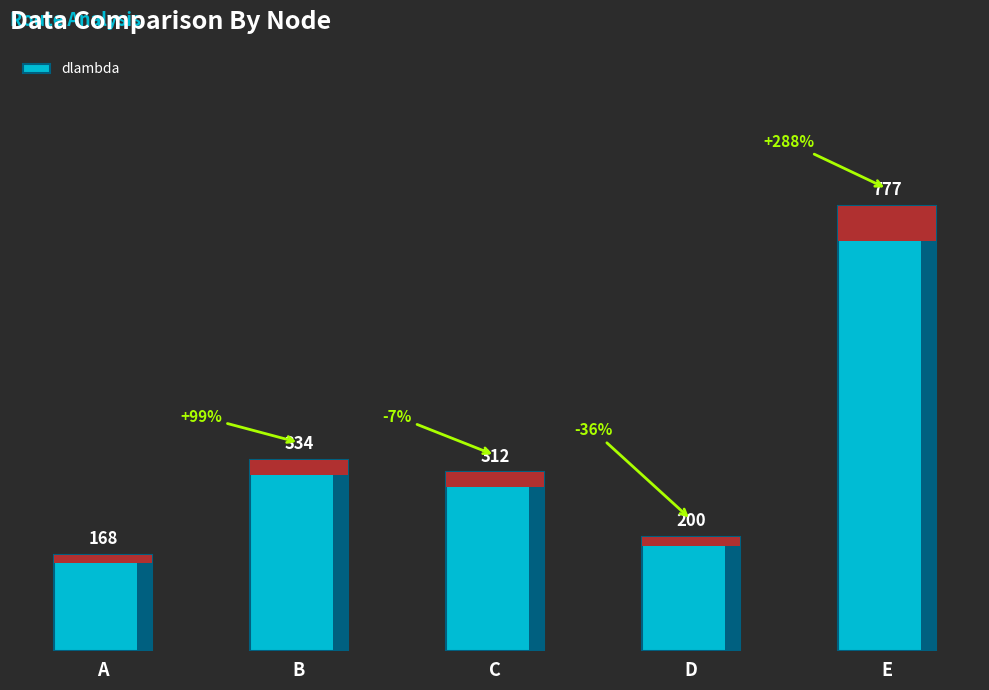

Are the bars horizontal?

No